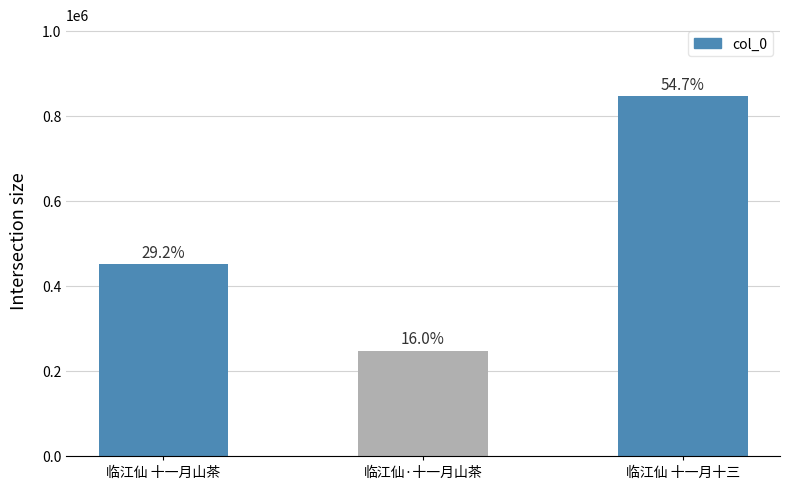

Between 临江仙 十一月山茶 and 临江仙·十一月山茶, which is larger?

临江仙 十一月山茶